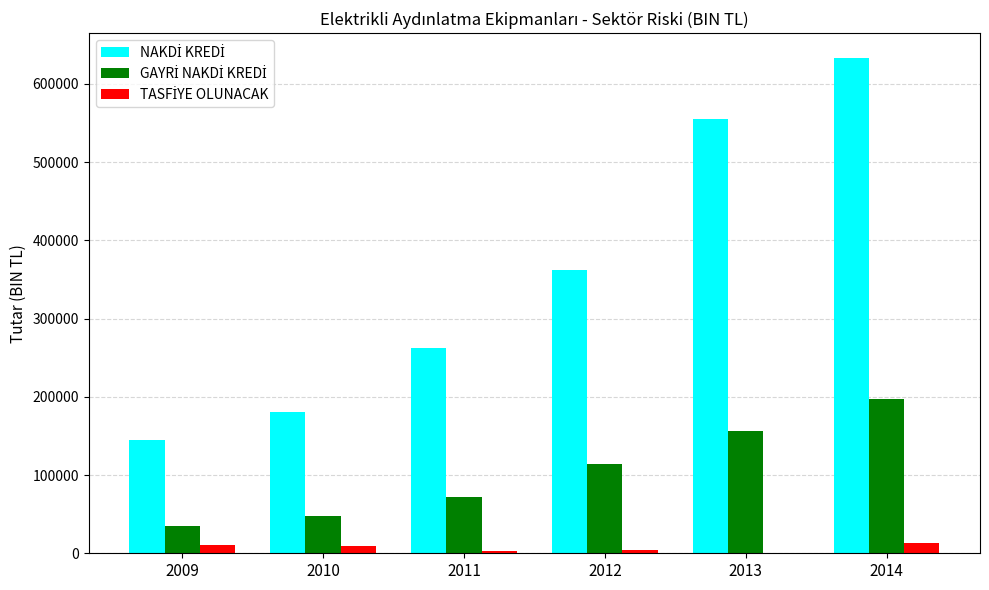

At which category is the sum across all series the highest?

2014